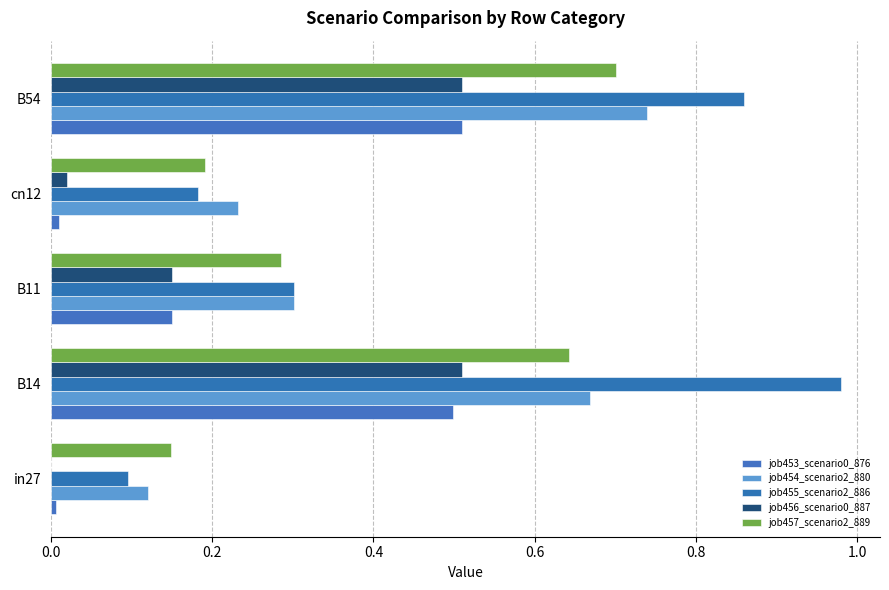

Count the number of categories in the chart.

5